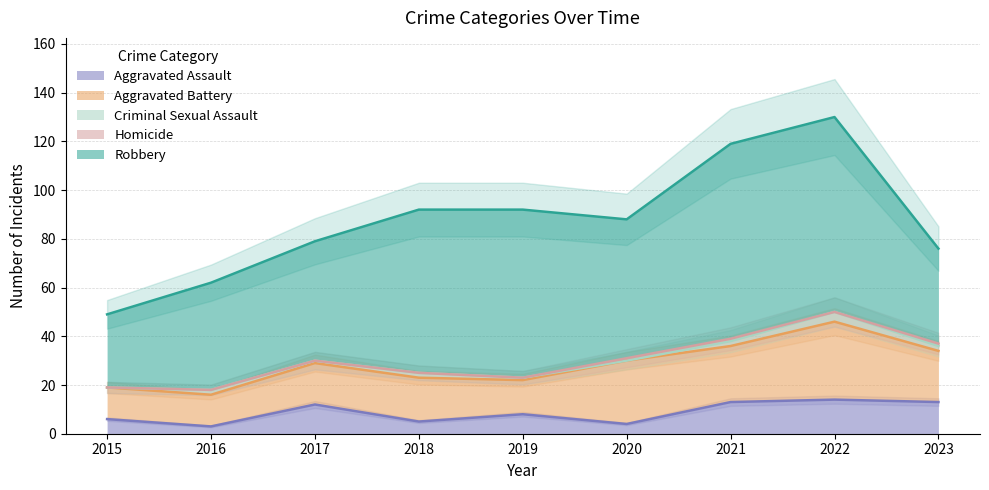

What value does the Aggravated Assault series have at 2022, to the nearest 10?

10